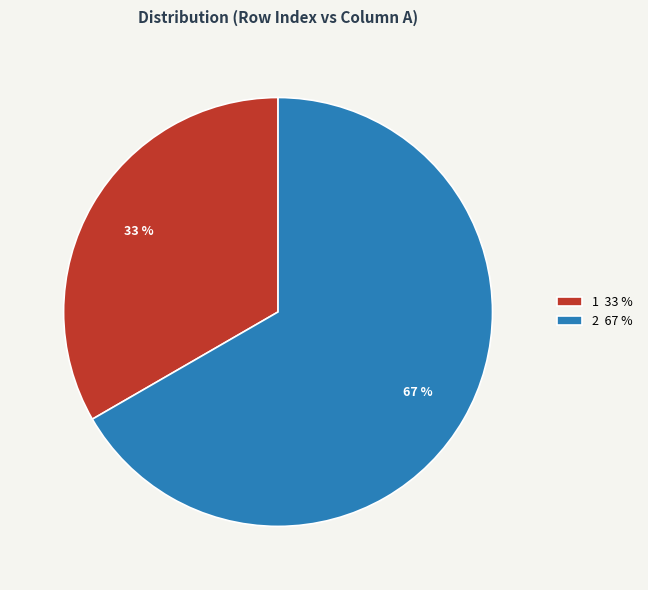

Is there a majority slice in this chart?

Yes